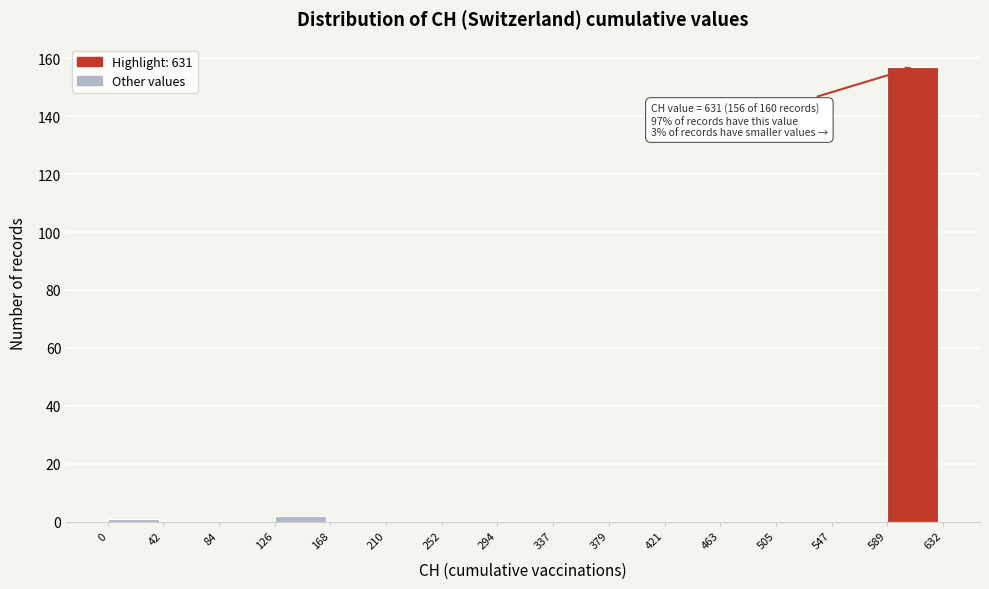

Over which range of the x-axis is the bar tallest?

589 to 632